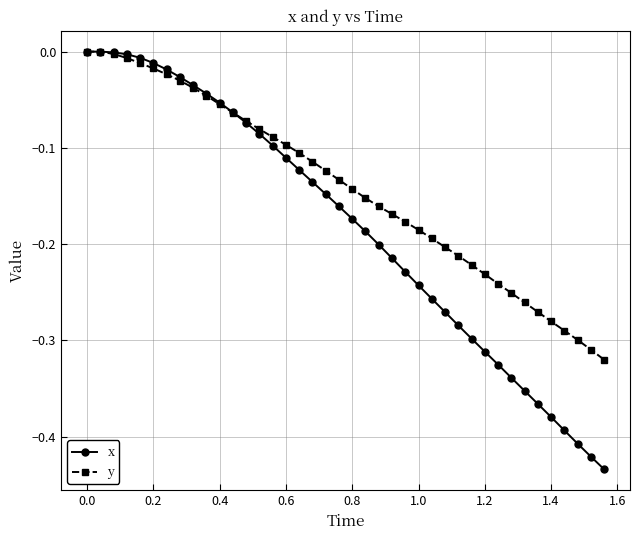

Which series has the largest total across all categories?

y